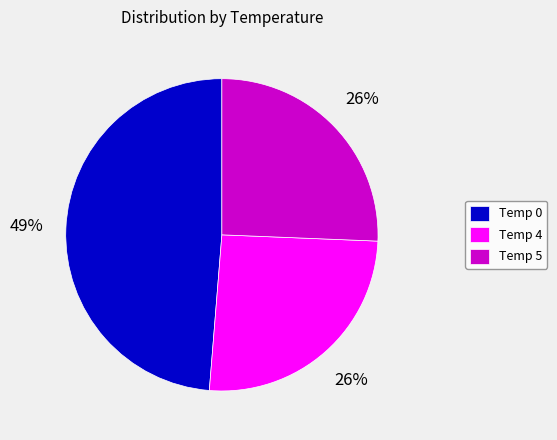

Is it true that Temp 4 is 34% of the pie?

False